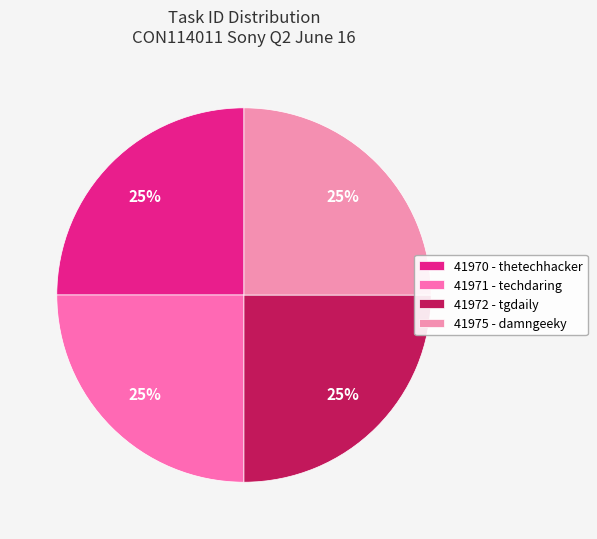

What is the largest slice in the pie chart?

41975 - damngeeky.com